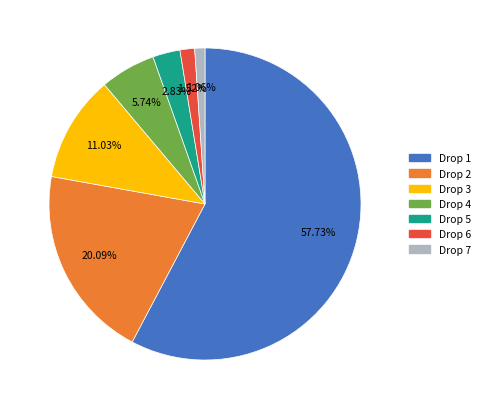

Is there any slice that represents more than half of the pie?

Yes